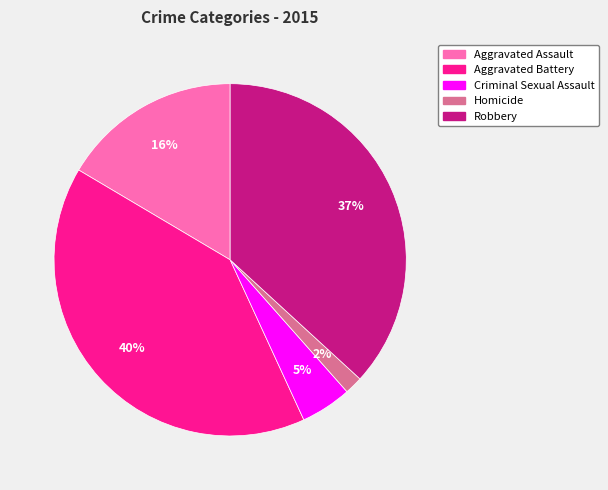

To the nearest percent, what portion does Homicide represent?

2%